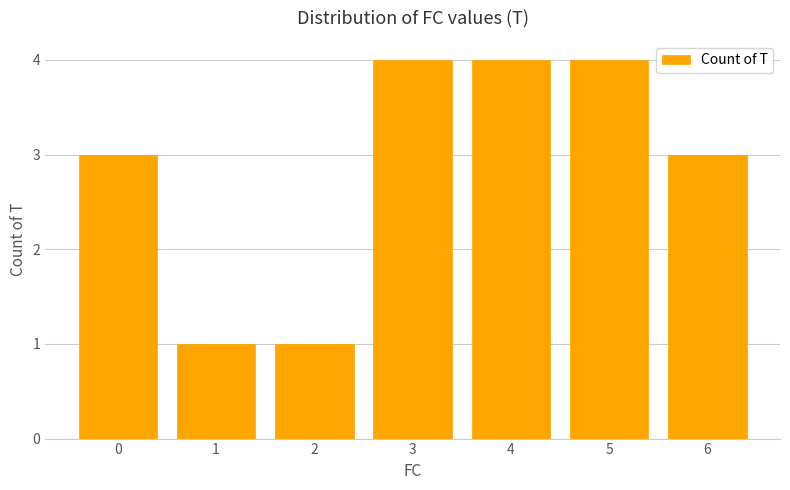

What is the value of the 3rd bar from the left?

1